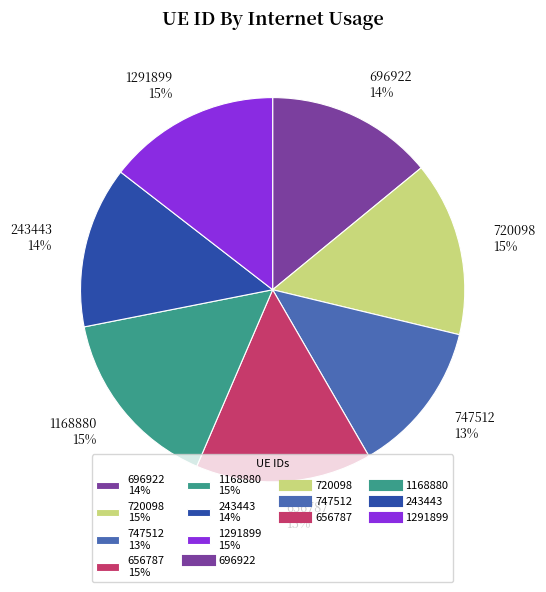

How many segments does this pie chart have?

7